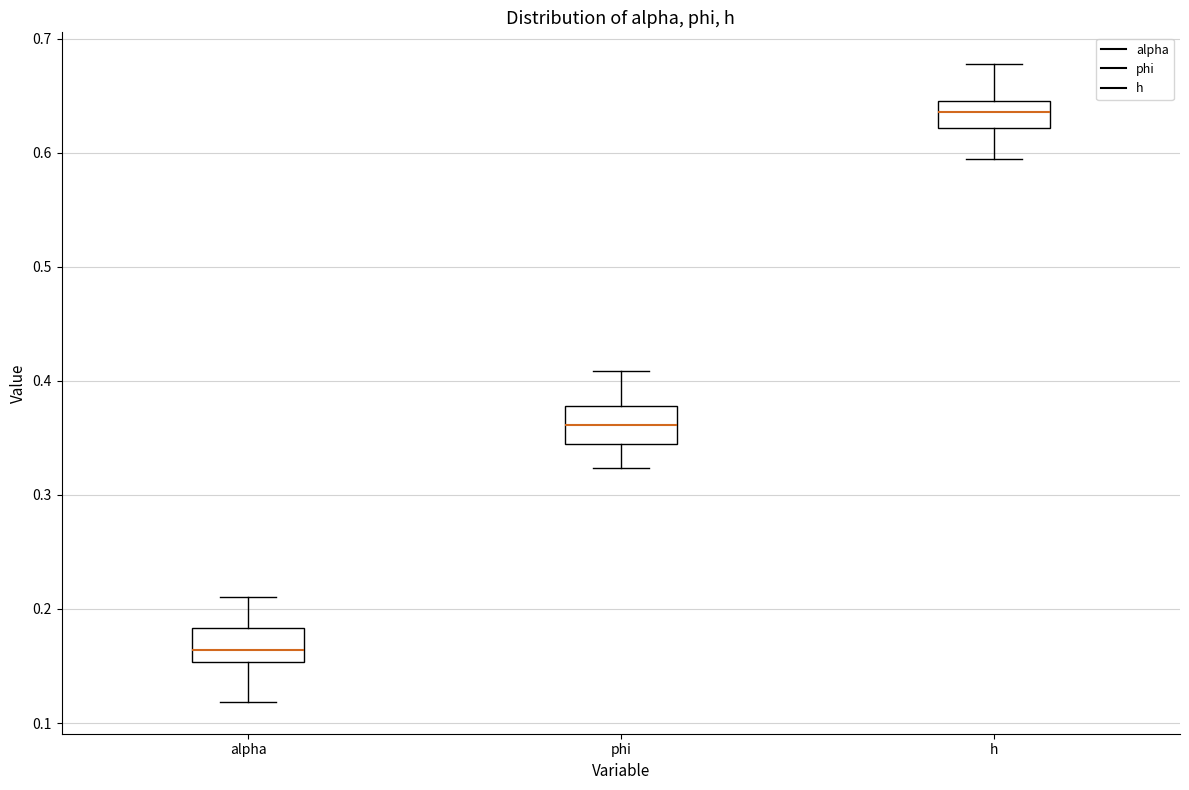

Reading left to right, transcribe this box plot: for each box, give where its median line is, the range the box spans, and where its two whiskers end, as read against the y-axis. The values are not printed on the chart, so give them approximately, as read against the axis.

alpha: median 0.16, box 0.15 to 0.18, whiskers 0.12 to 0.21
phi: median 0.36, box 0.34 to 0.38, whiskers 0.32 to 0.41
h: median 0.64, box 0.62 to 0.65, whiskers 0.59 to 0.68